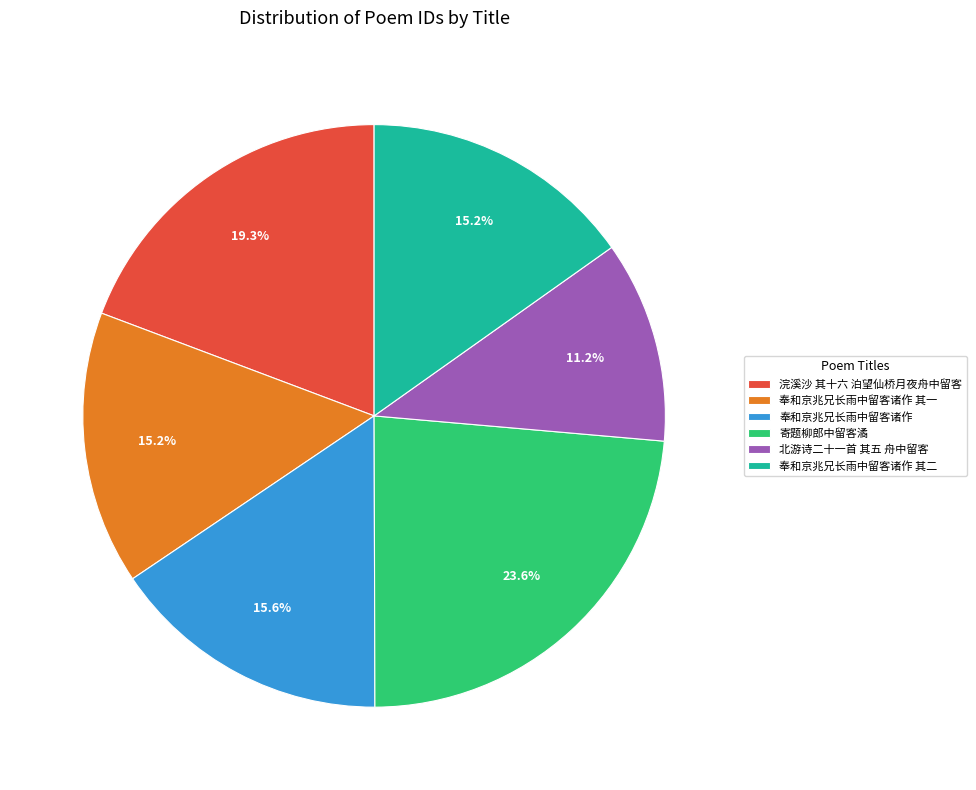

True or false: 奉和京兆兄长雨中留客诸作 其二 accounts for 15% of the total.

True